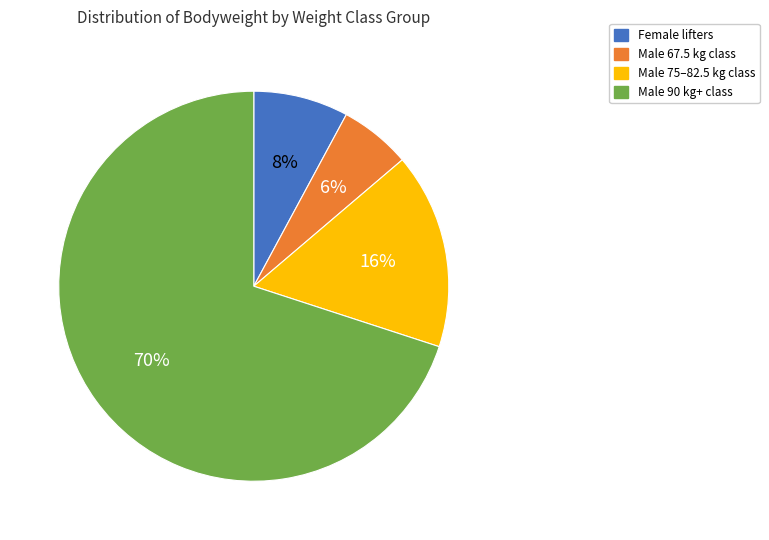

To the nearest percent, what is the average slice percentage?

25%